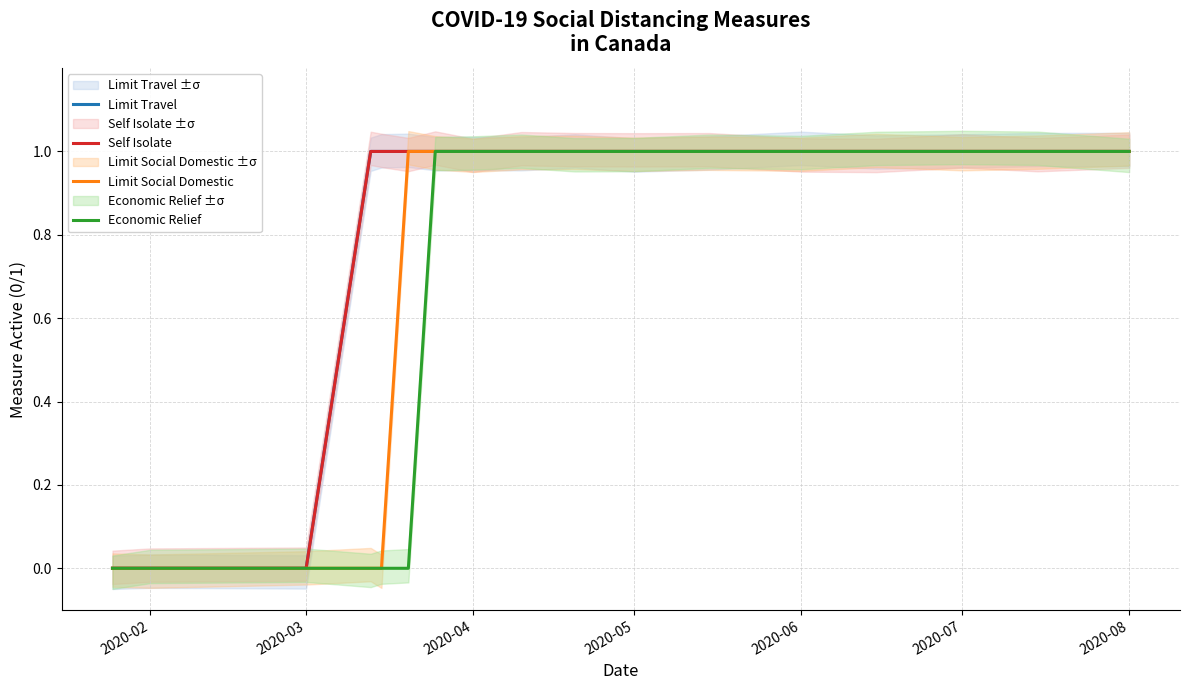

Which has a higher value, 9 or 2020-08?

9